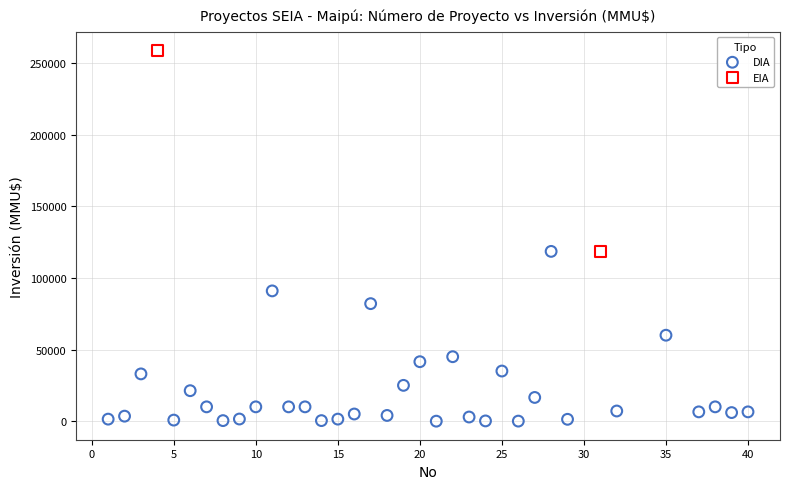

What are all the series names shown in the legend?

DIA, EIA